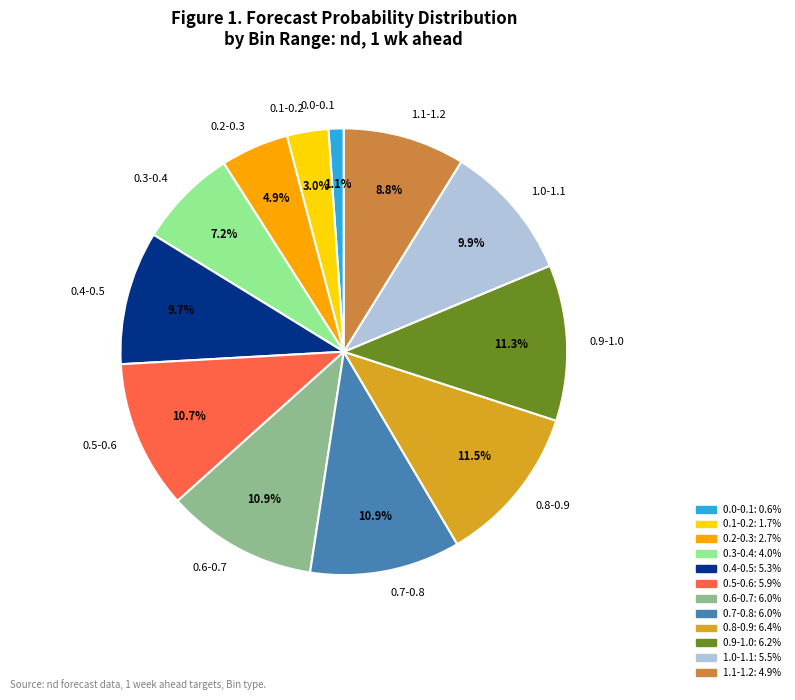

What percentage is the 0.0-0.1 slice, to the nearest percent?

1%